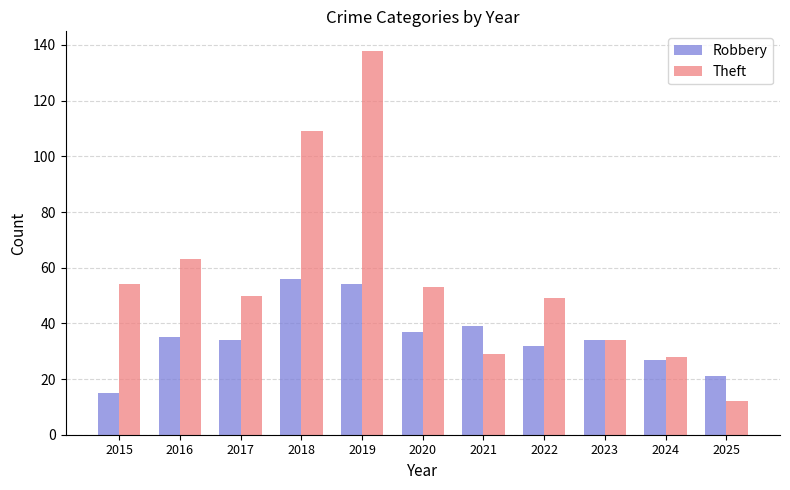

Is it true that Theft equals 60 at 2023?

False